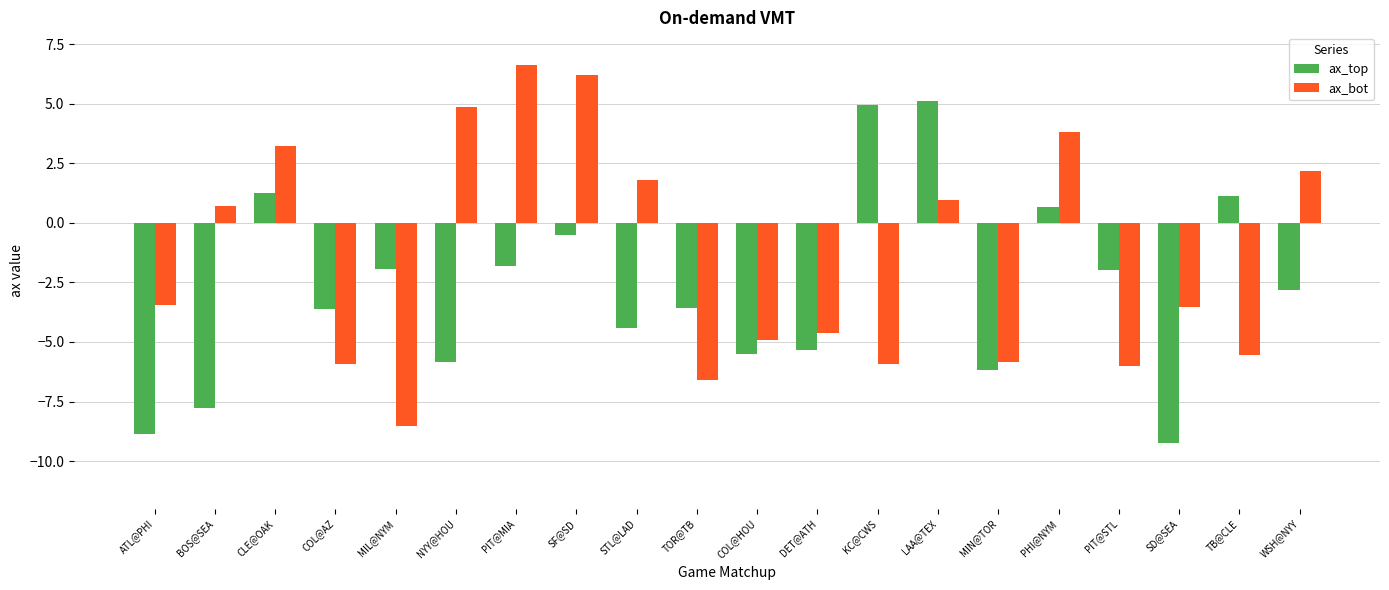

Which series has the widest spread of values?

ax_bot